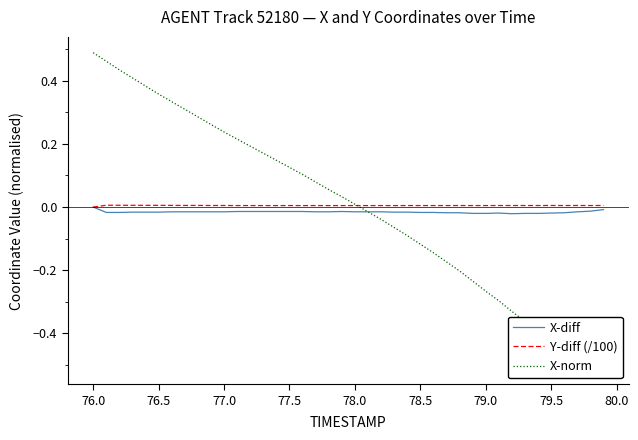

Rank the series by their maximum value, from lowest to highest.

X-diff, Y-diff (/100), X-norm